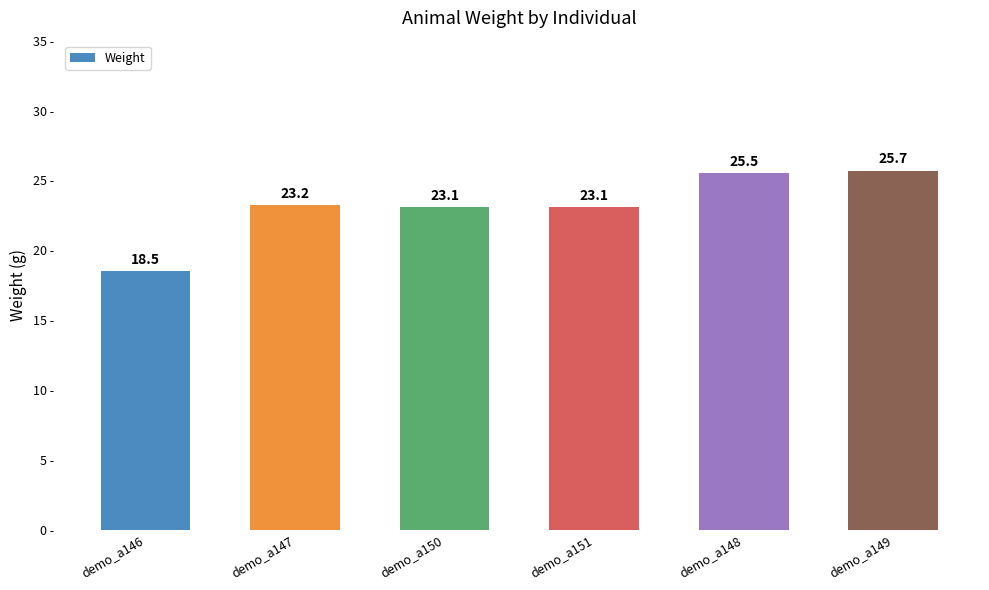

What is the difference between the maximum and second lowest values?

2.6